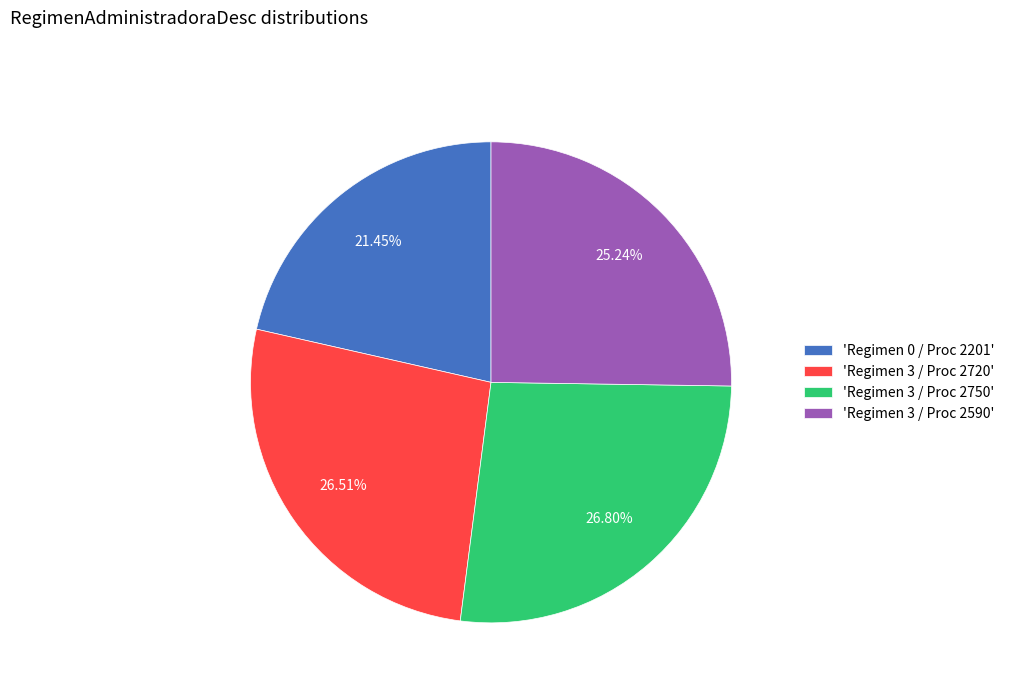

What is the ratio of the value at 'Regimen 0 / Proc 2201' to the value at 'Regimen 3 / Proc 2750'?

0.8